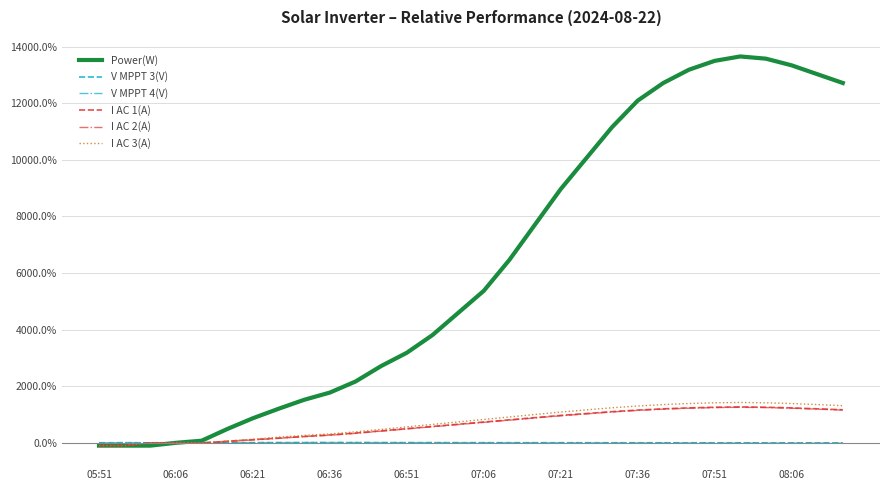

Reading left to right, transcribe all the data shown in this chart.

Power(W): -100.0	-100.0	-100.0	0.0	73.4	487.5	868.8	1203.1	1520.3	1775.0	2165.6	2712.5	3181.2	3806.2	4587.5	5368.8	6462.5	7712.5	8962.5	10056.2	11150.0	12087.5	12712.5	13181.2	13493.8	13650.0	13571.9	13337.5	13025.0	12712.5
V MPPT 3(V): 0.0	4.6	-1.5	0.5	1.8	4.5	3.9	7.3	6.2	7.5	7.0	6.3	5.6	5.1	4.6	4.2	3.7	3.2	2.8	2.3	1.8	1.4	0.9	0.4	-0.0	-0.5	-1.0	-1.4	-1.9	-2.4
V MPPT 4(V): 0.0	4.7	4.1	3.4	7.6	6.2	6.0	6.4	10.2	10.6	9.5	8.3	7.1	5.9	4.8	3.6	2.4	1.2	0.0	-1.1	-2.3	-3.5	-4.7	-5.8	-7.0	-8.2	-9.4	-10.5	-11.7	-12.9
I AC 1(A): -100.0	-100.0	0.0	0.0	-11.1	55.6	111.1	166.7	222.2	277.8	344.4	422.2	500.0	577.8	655.6	733.3	811.1	888.9	966.7	1033.3	1100.0	1155.6	1200.0	1233.3	1255.6	1266.7	1255.6	1233.3	1200.0	1166.7
I AC 2(A): -100.0	-100.0	0.0	0.0	0.0	44.4	100.0	155.6	222.2	266.7	333.3	411.1	488.9	566.7	644.4	722.2	800.0	877.8	955.6	1022.2	1088.9	1144.4	1188.9	1222.2	1244.4	1255.6	1244.4	1222.2	1188.9	1155.6
I AC 3(A): -100.0	-100.0	0.0	12.5	0.0	62.5	125.0	200.0	262.5	312.5	387.5	475.0	562.5	650.0	737.5	825.0	912.5	1000.0	1087.5	1162.5	1237.5	1300.0	1350.0	1387.5	1412.5	1425.0	1412.5	1387.5	1350.0	1312.5